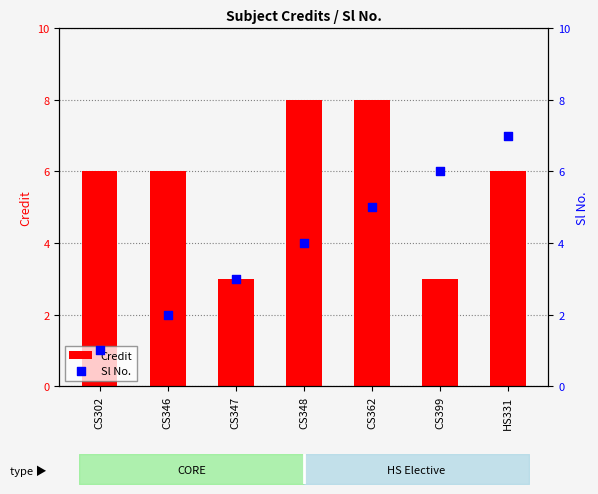

What is the total value across all series at CS302?

7